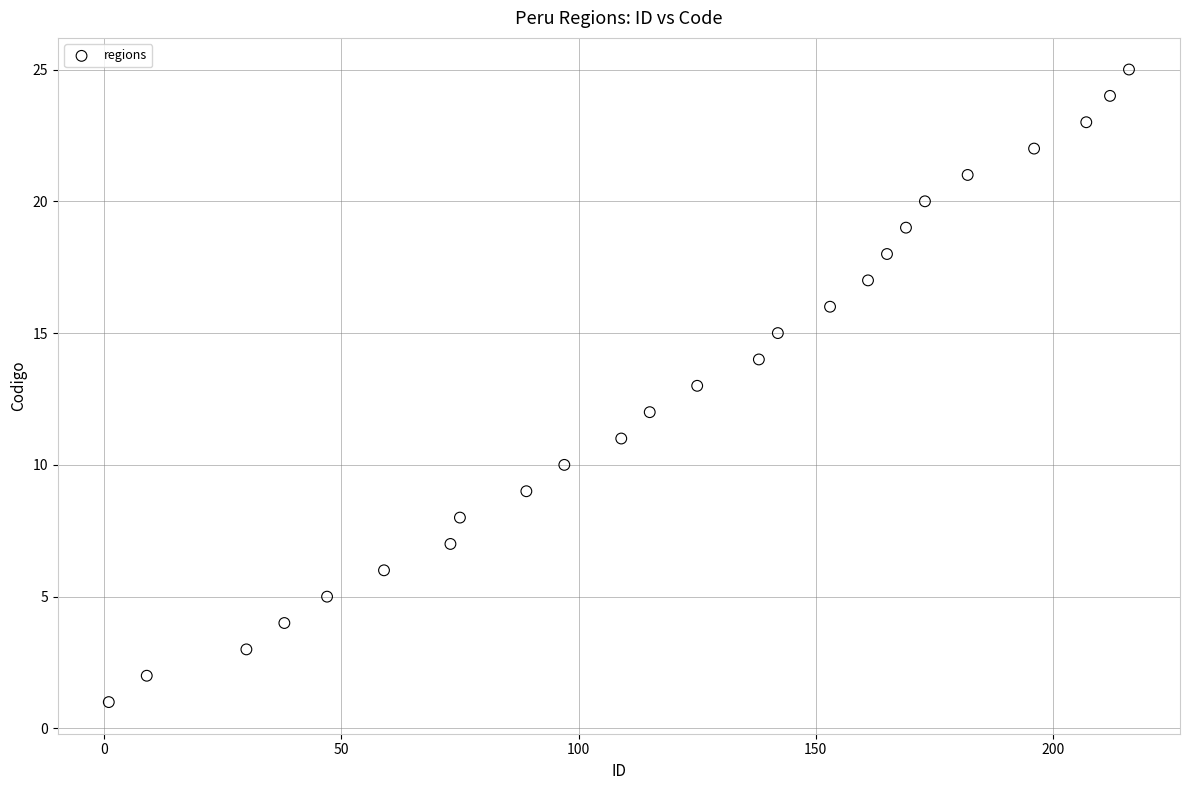

What is the range of Y values (max minus min)?

24